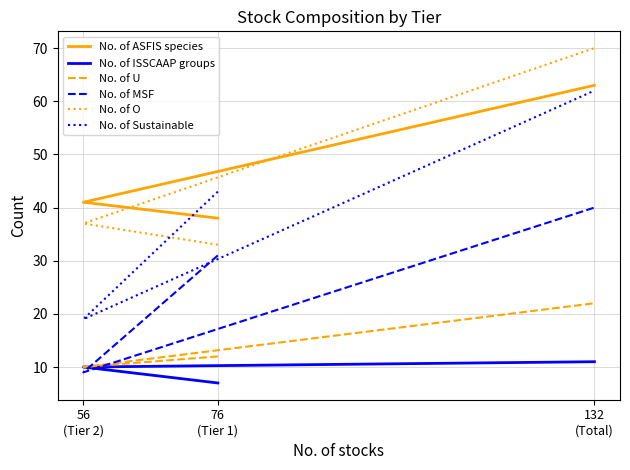

What are all the series names shown in the legend?

No. of ASFIS species, No. of ISSCAAP groups, No. of U, No. of MSF, No. of O, No. of Sustainable